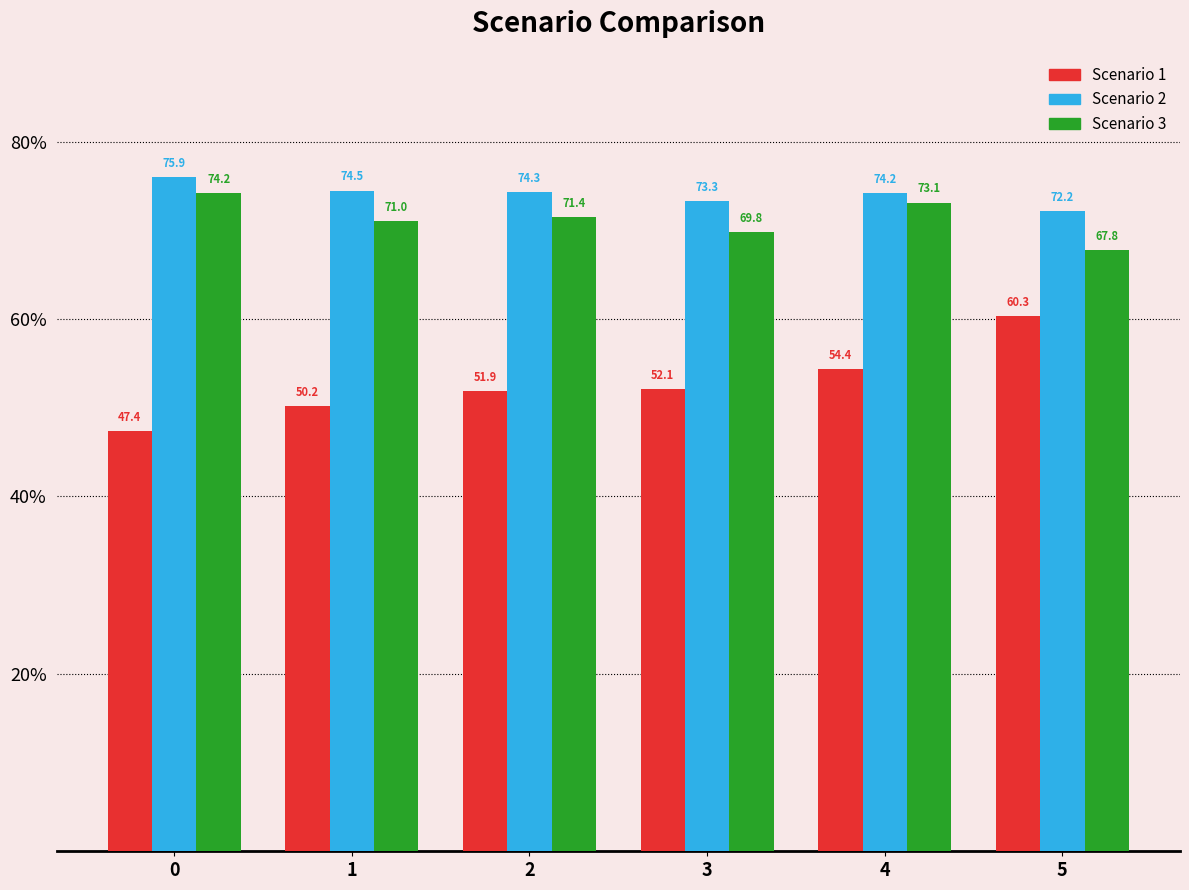

At which label is Scenario 3 closest to 70?

3